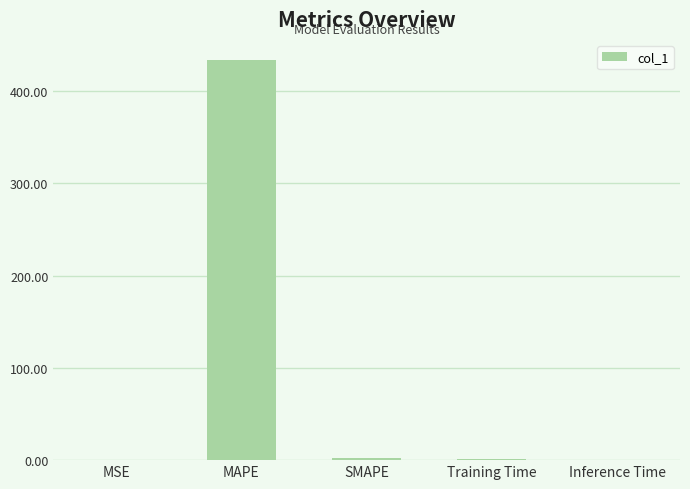

Is it true that the value at MAPE is 433.7?

True